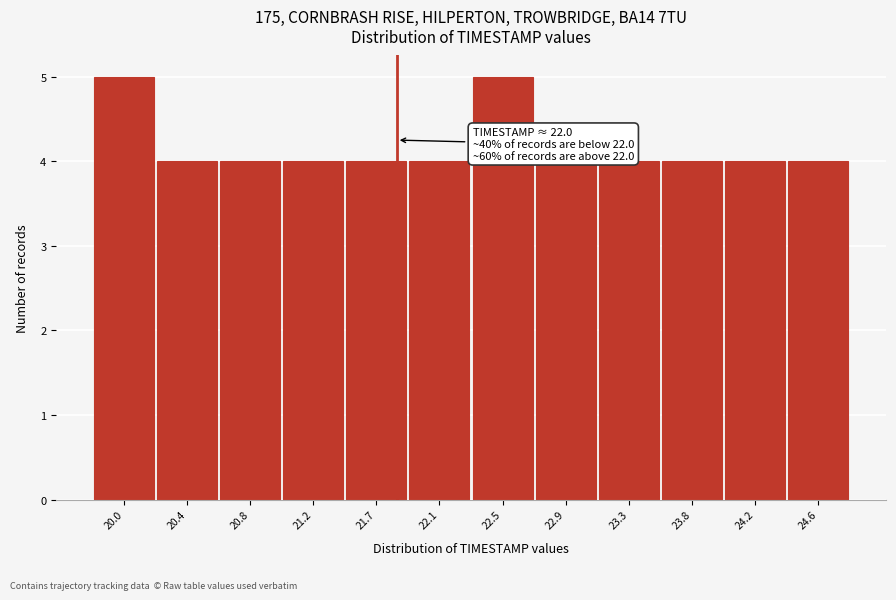

Reading left to right, list all the values displayed in this chart.

20.0=5	20.4=4	20.8=4	21.2=4	21.7=4	22.1=4	22.5=5	22.9=4	23.3=4	23.8=4	24.2=4	24.6=4